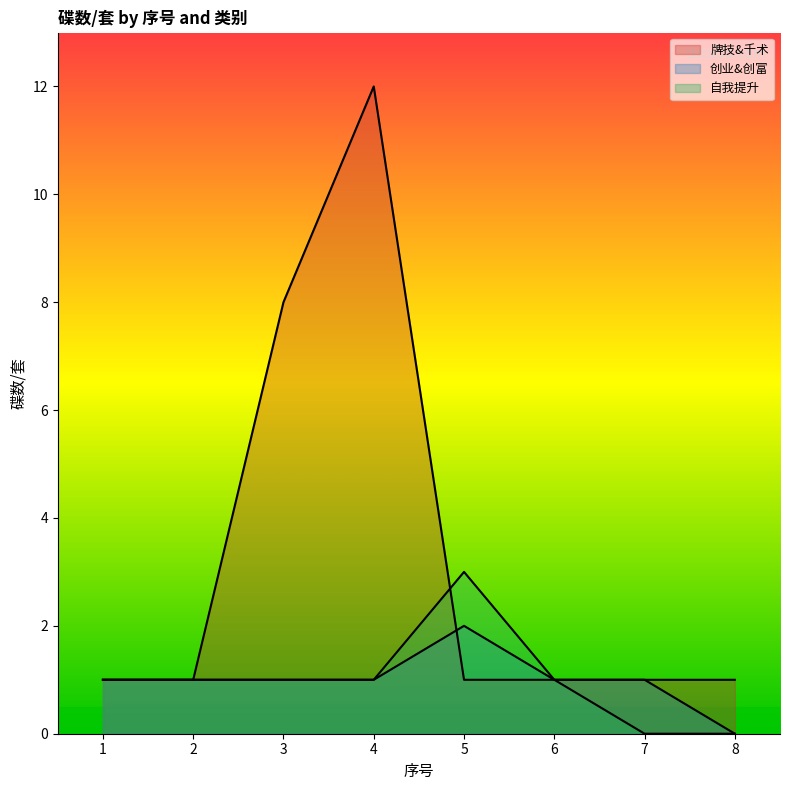

Between which two adjacent categories do 牌技&千术 and 创业&创富 first intersect?

4 and 5